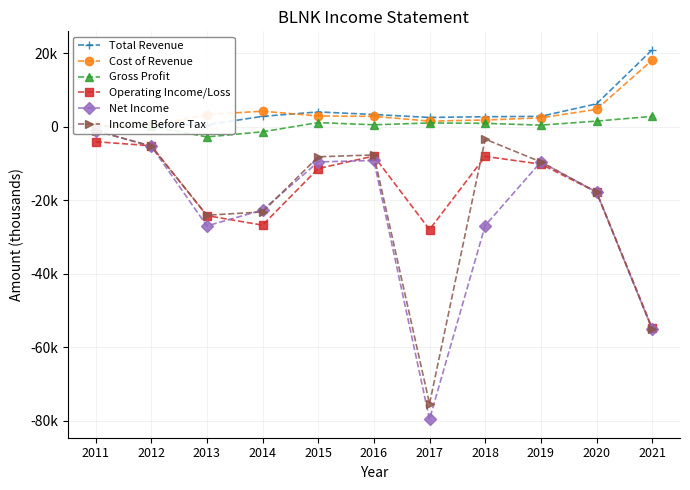

How many interior local peaks does the Net Income series have?

2